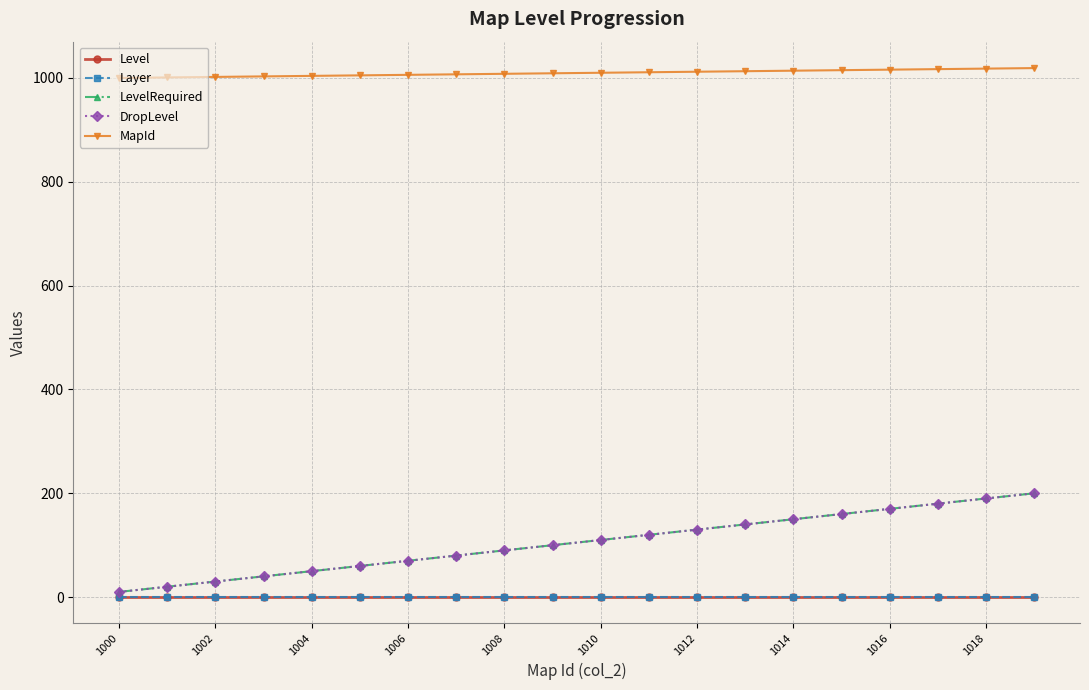

Reading right to left, extract all data points from this chart.

Level: 1	1	1	1	1	1	1	1	1	1	1	1	1	1	1	1	1	1	1	1
Layer: 1	1	1	1	1	1	1	1	1	1	1	1	1	1	1	1	1	1	1	1
LevelRequired: 200	190	180	170	160	150	140	130	120	110	100	90	80	70	60	50	40	30	20	10
DropLevel: 200	190	180	170	160	150	140	130	120	110	100	90	80	70	60	50	40	30	20	10
MapId: 1019	1018	1017	1016	1015	1014	1013	1012	1011	1010	1009	1008	1007	1006	1005	1004	1003	1002	1001	1000